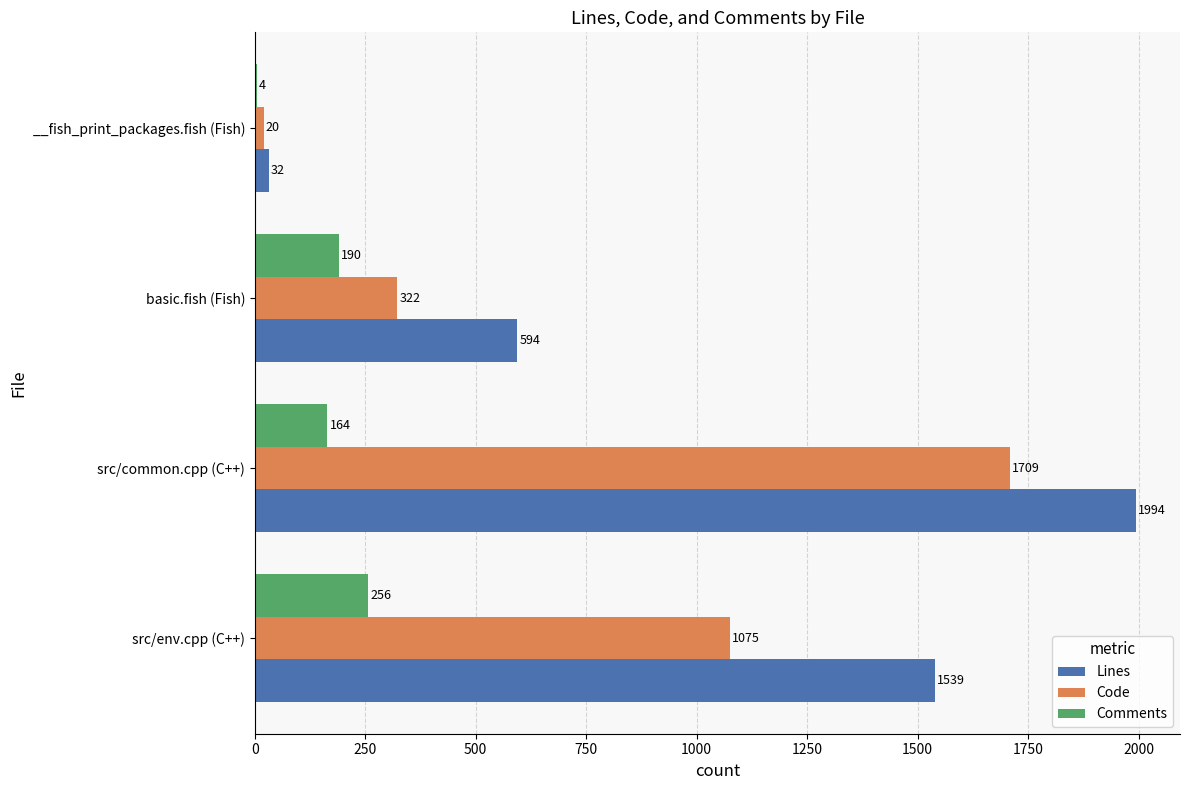

What is the sum of the Comments values at src/common.cpp (C++) and src/env.cpp (C++)?

420